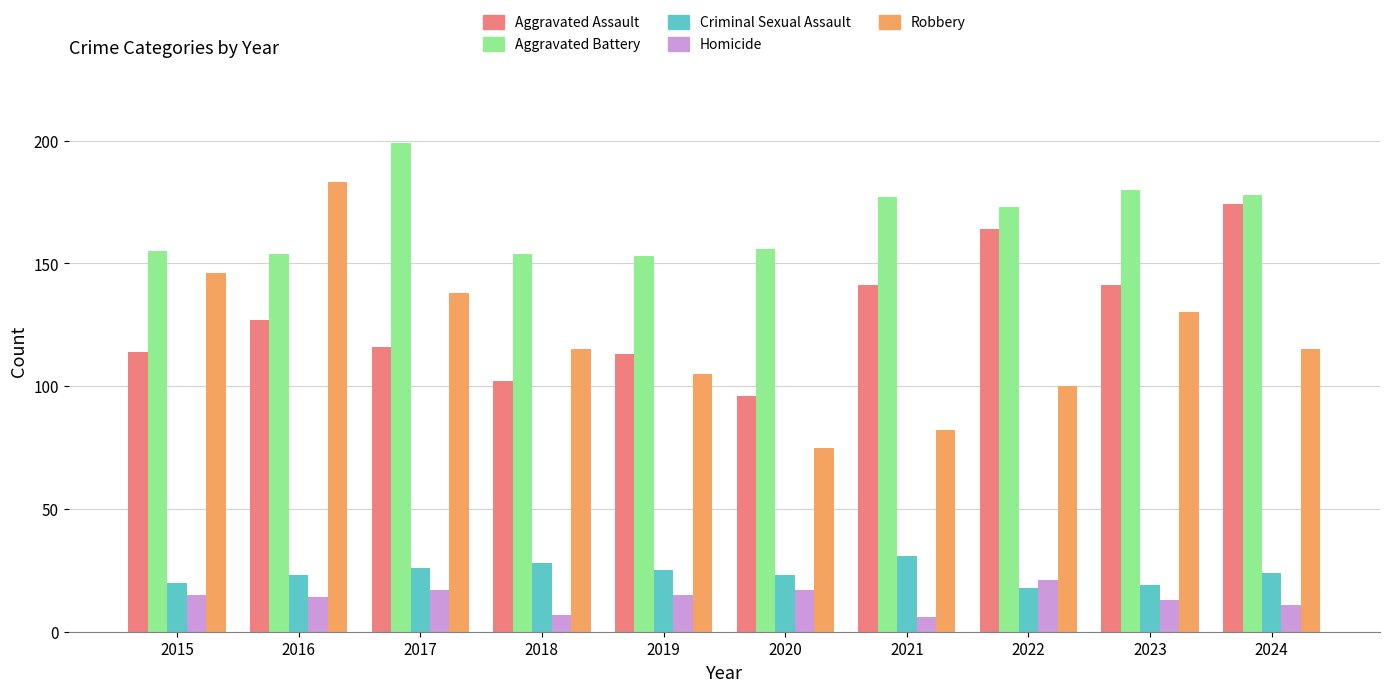

The Aggravated Battery series shows 177 at 2021. True or false?

True